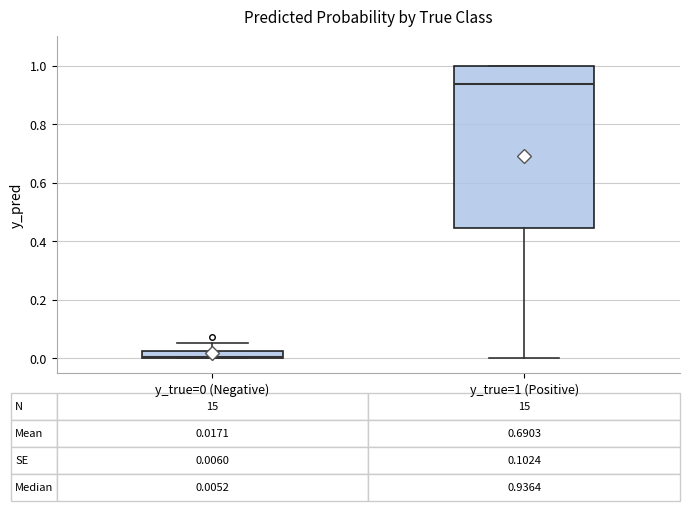

Which box is the tallest, from its lower edge to its upper edge?

y_true=1 (Positive)